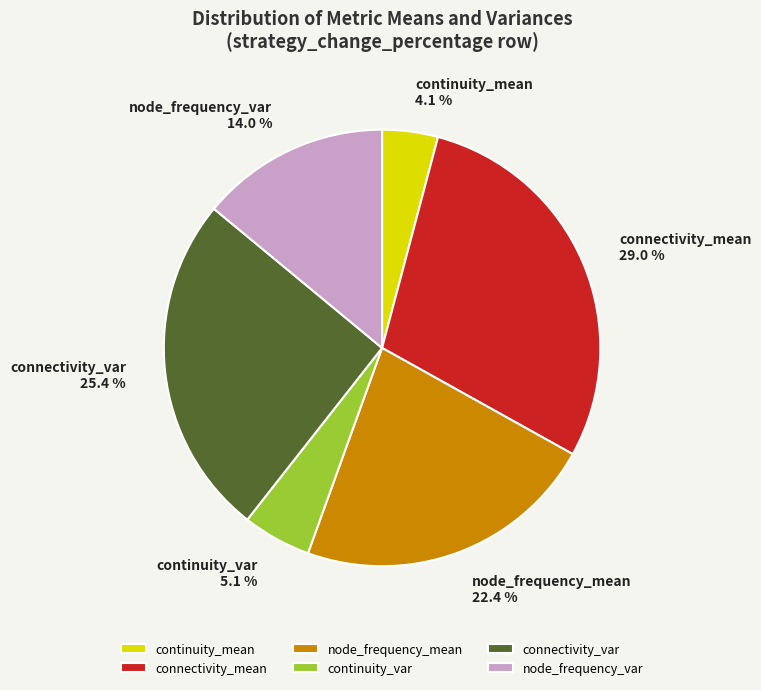

To the nearest percent, what is the difference between the node_frequency_var and continuity_var slice percentages?

9%